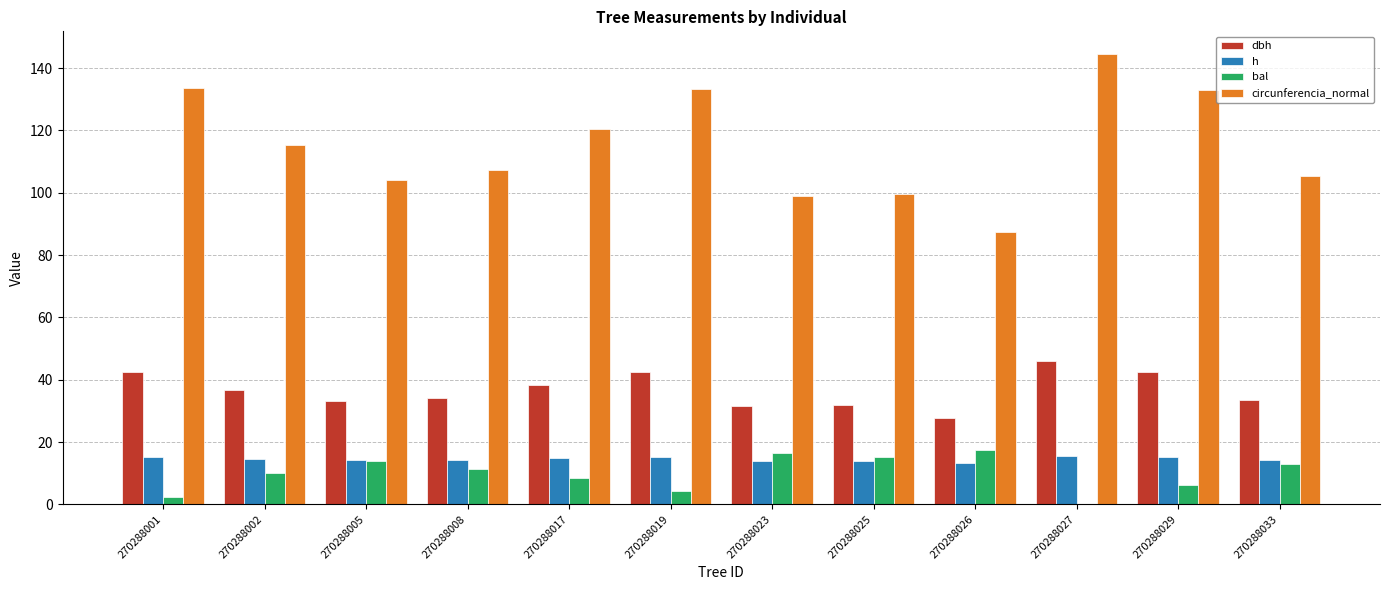

Is the value of dbh at 270288017 greater than the value of h at 270288023?

Yes